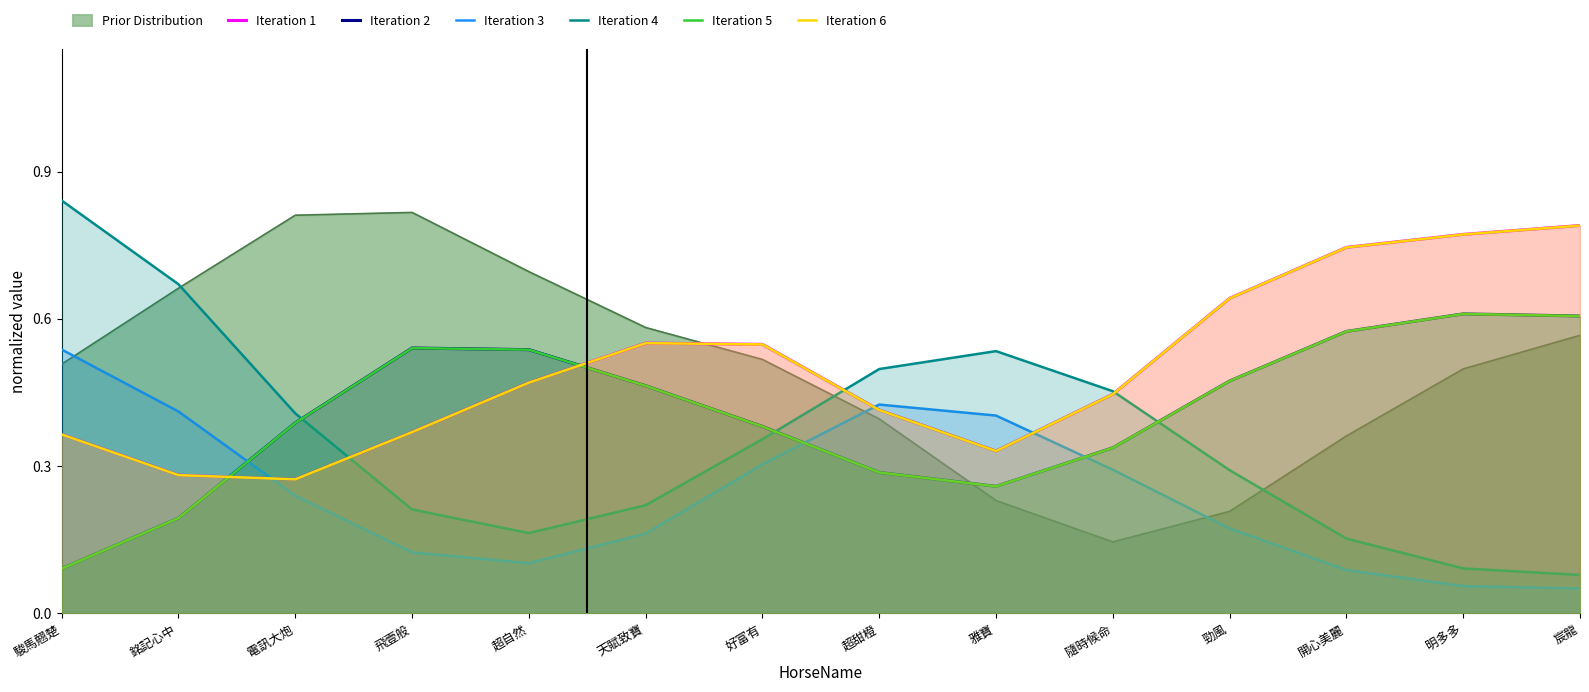

Between 飛壹般 and 開心美麗, which series saw the biggest shift?

Iteration 1